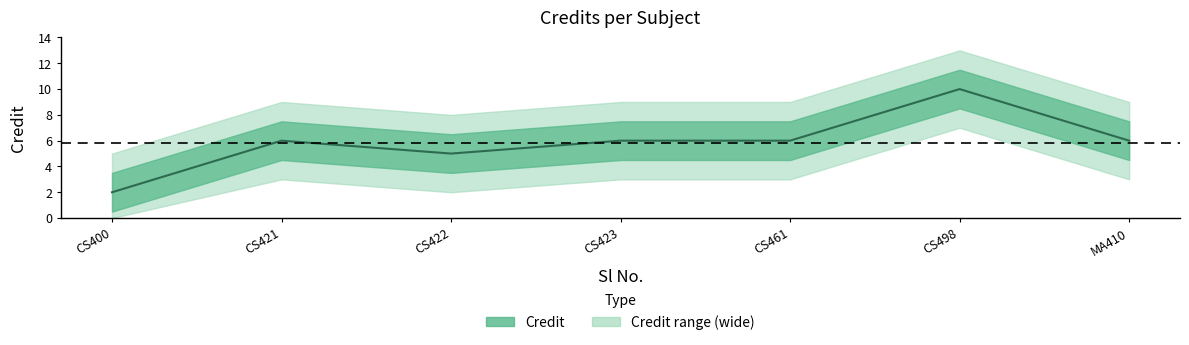

Reading left to right, transcribe all the data shown in this chart.

2	6	5	6	6	10	6